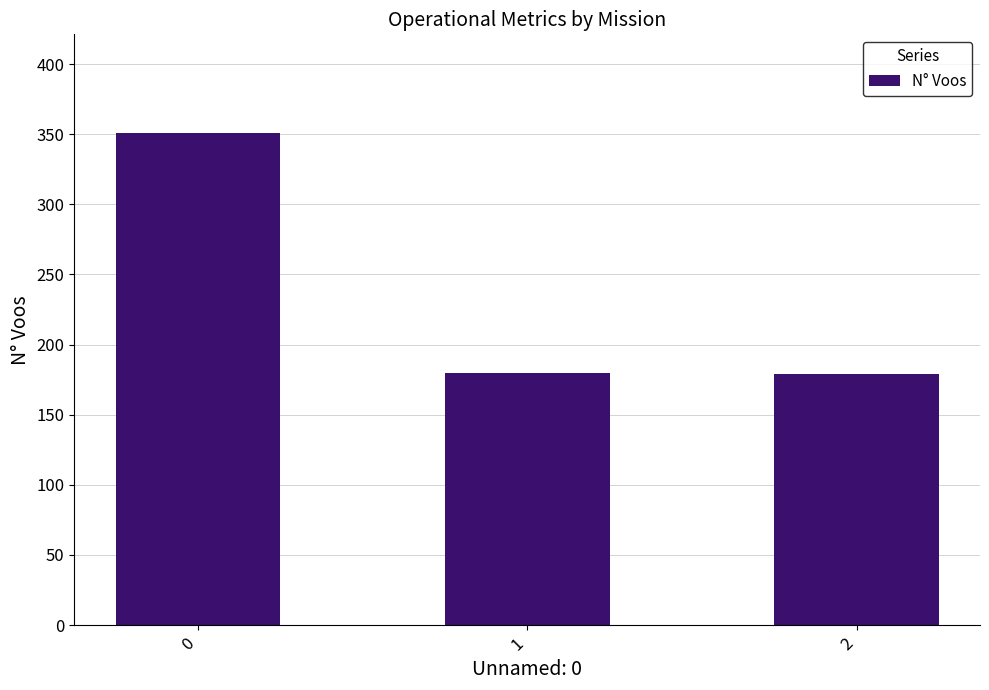

Does the chart contain any negative values?

No